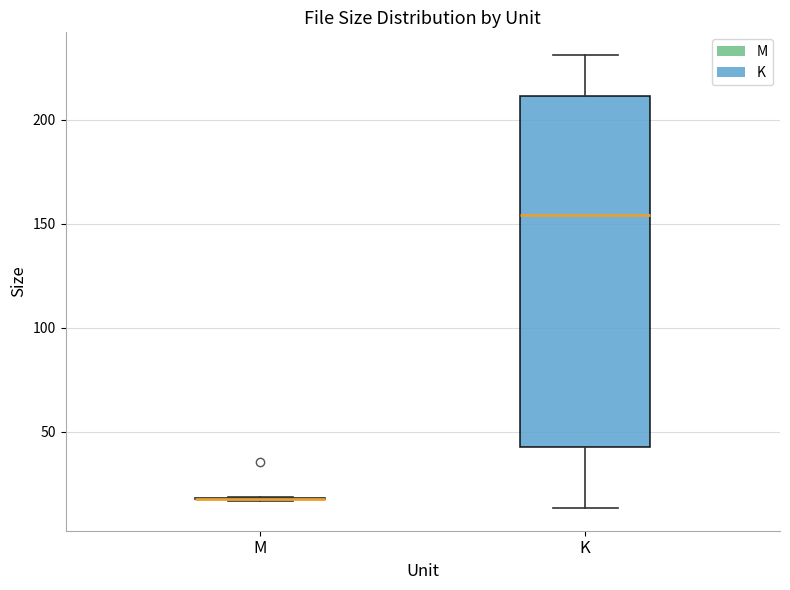

Reading left to right, transcribe this box plot: for each box, give where its median line is, the range the box spans, and where its two whiskers end, as read against the y-axis. The values are not printed on the chart, so give them approximately, as read against the axis.

M: box collapsed to a line at 20, whiskers 15 to 20
K: median 155, box 45 to 210, whiskers 15 to 230